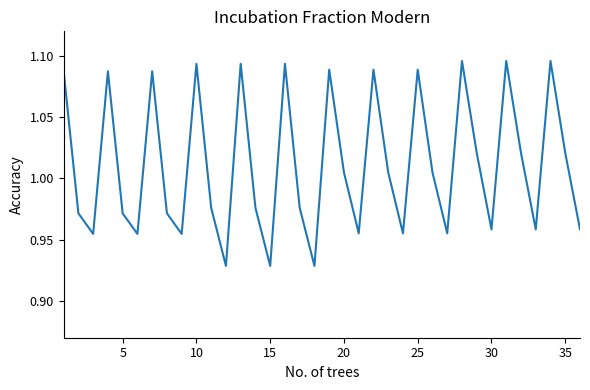

The chart shows a value of 0.3 at 10. True or false?

False